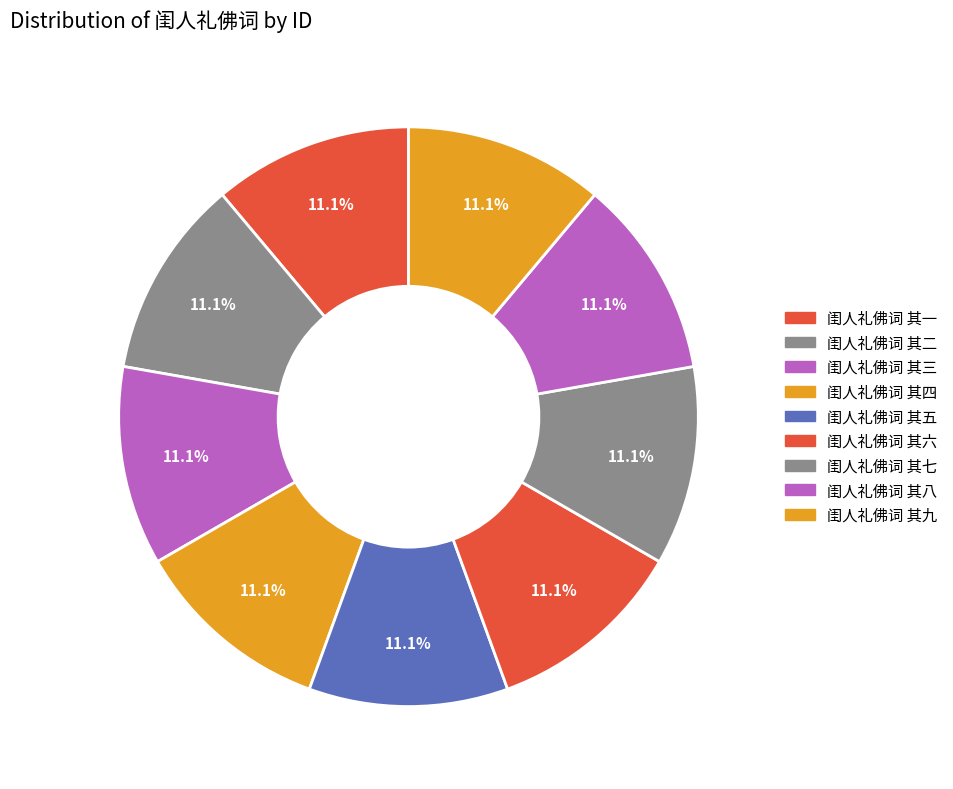

How many segments does this pie chart have?

9